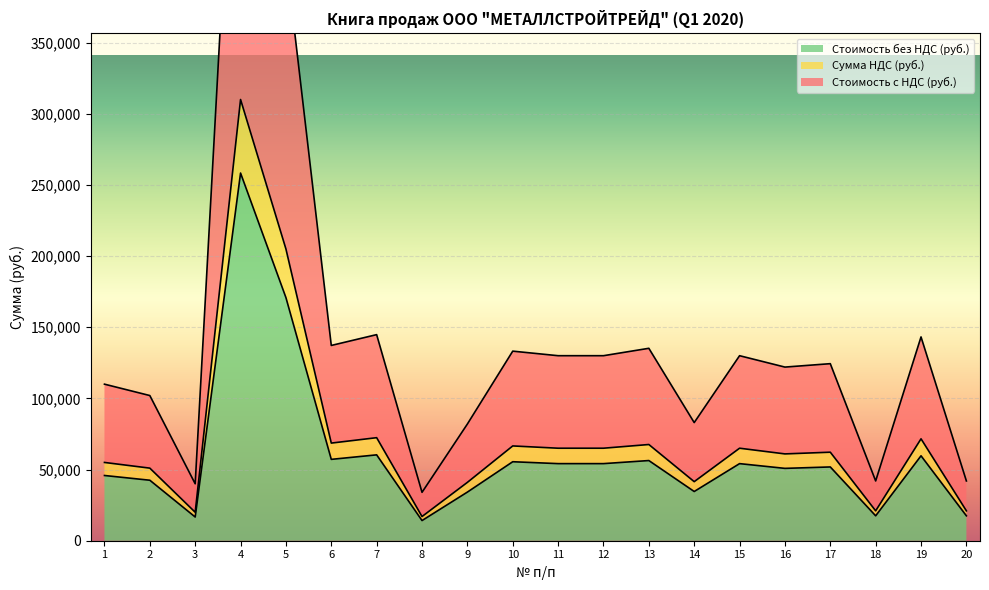

True or false: Стоимость с НДС (руб.) has more than 1 points higher than both neighbors.

True